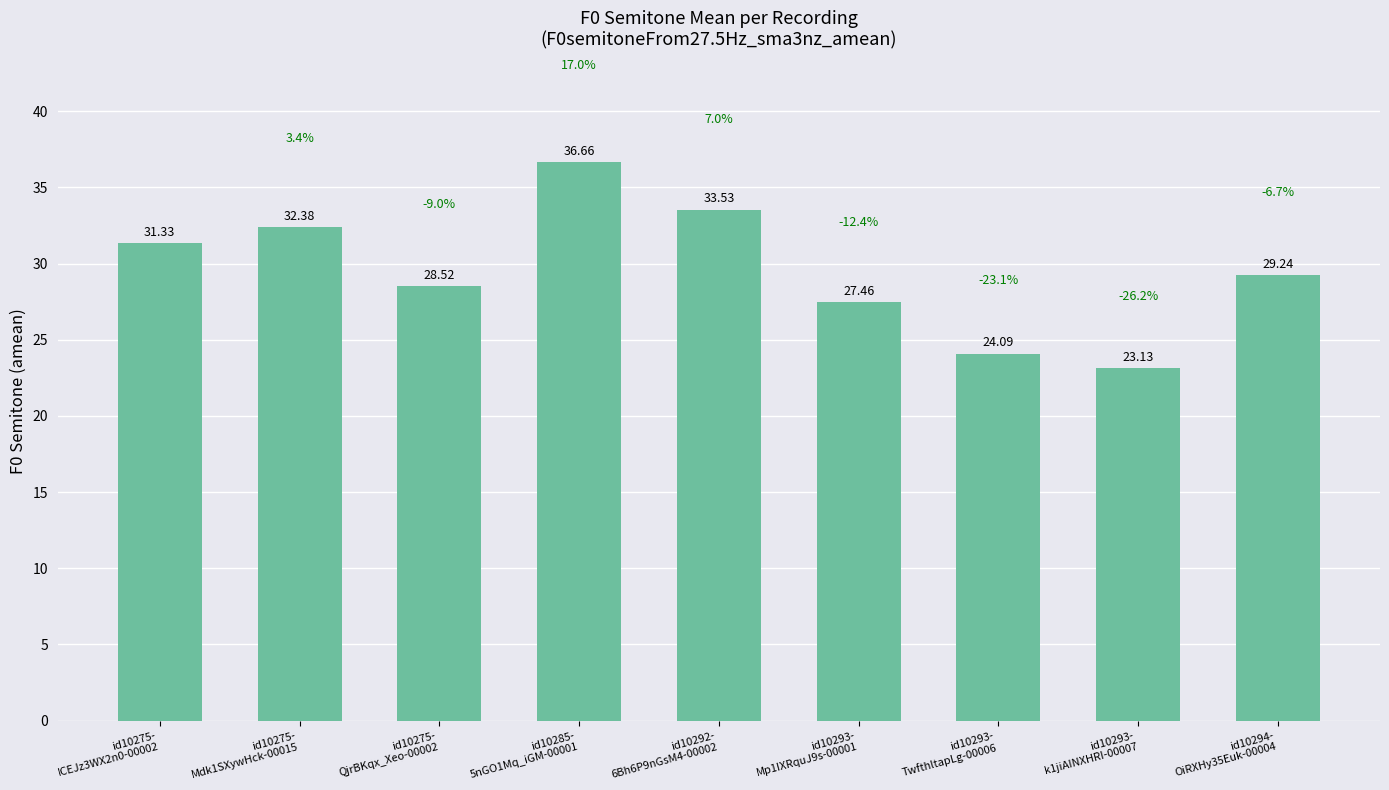

Is it true that the value at id10285-
5nGO1Mq_iGM-00001 is 22.4?

False